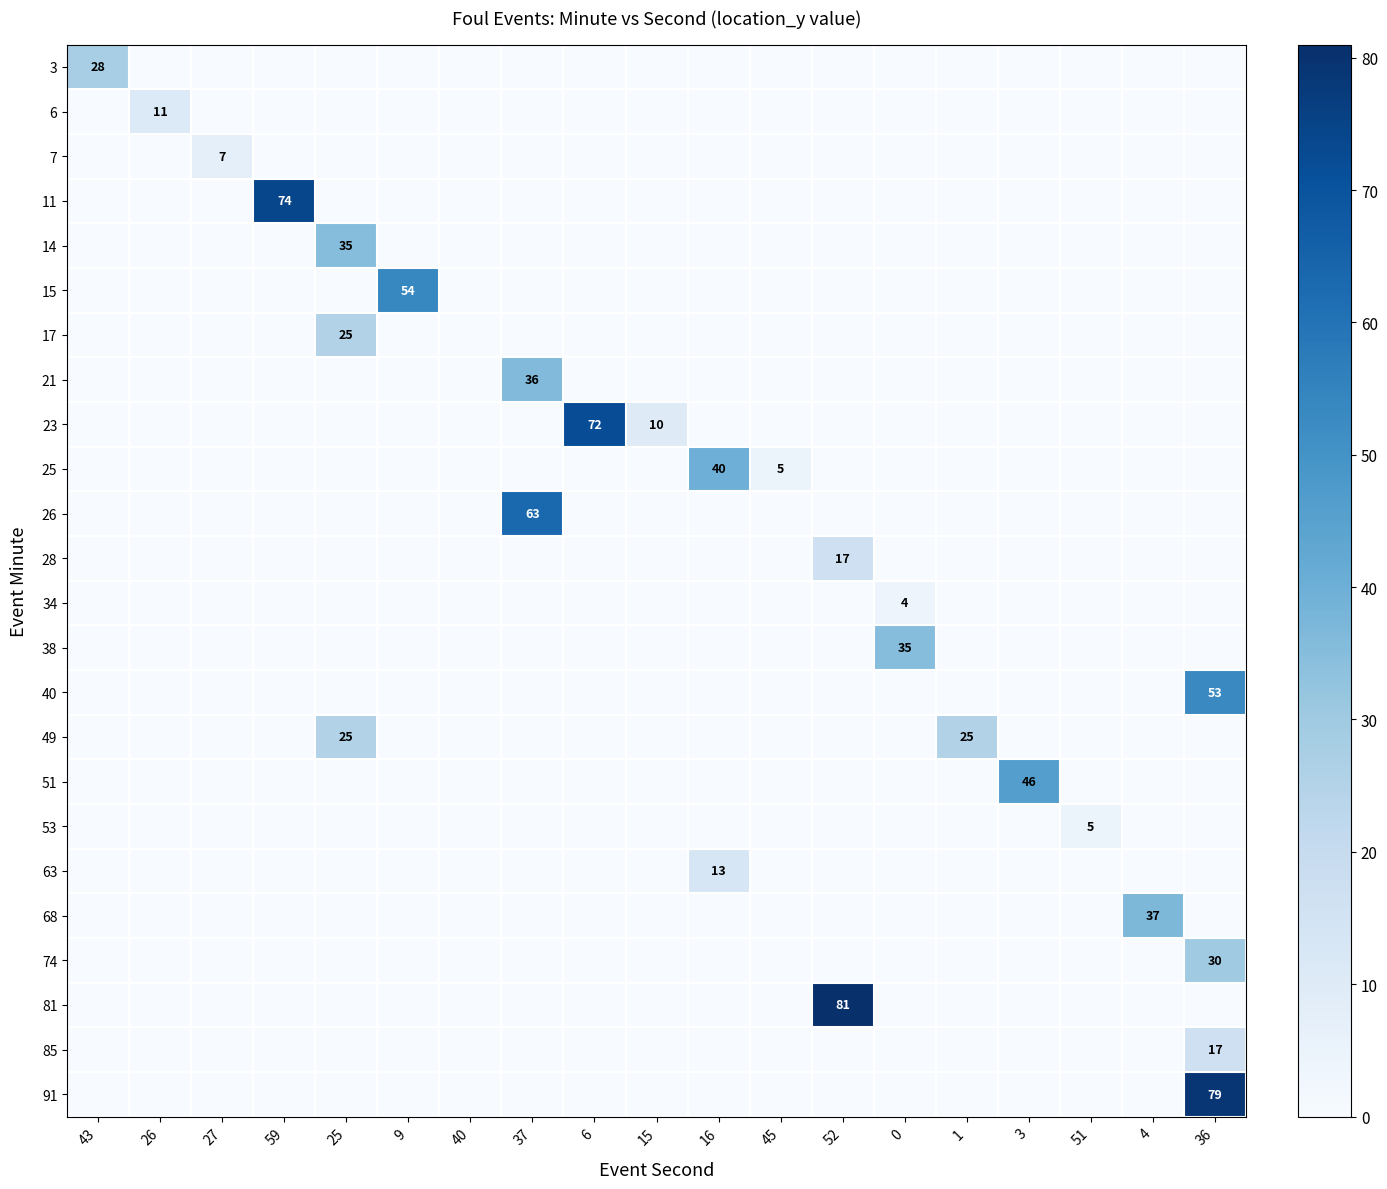

What is the difference between the 25 values at 45 and 16?

35